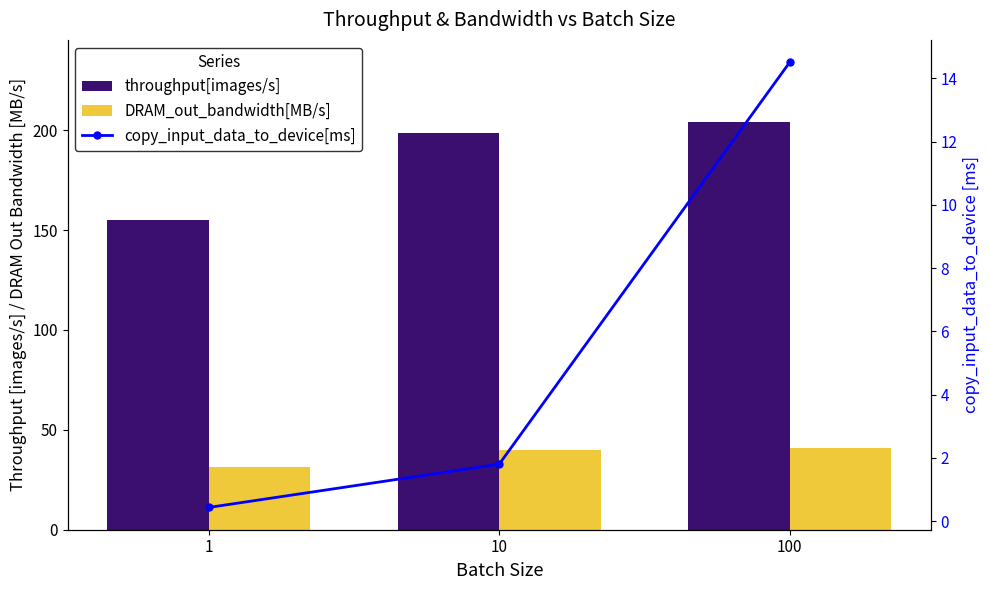

What is the sum of all throughput[images/s] values?

558.2